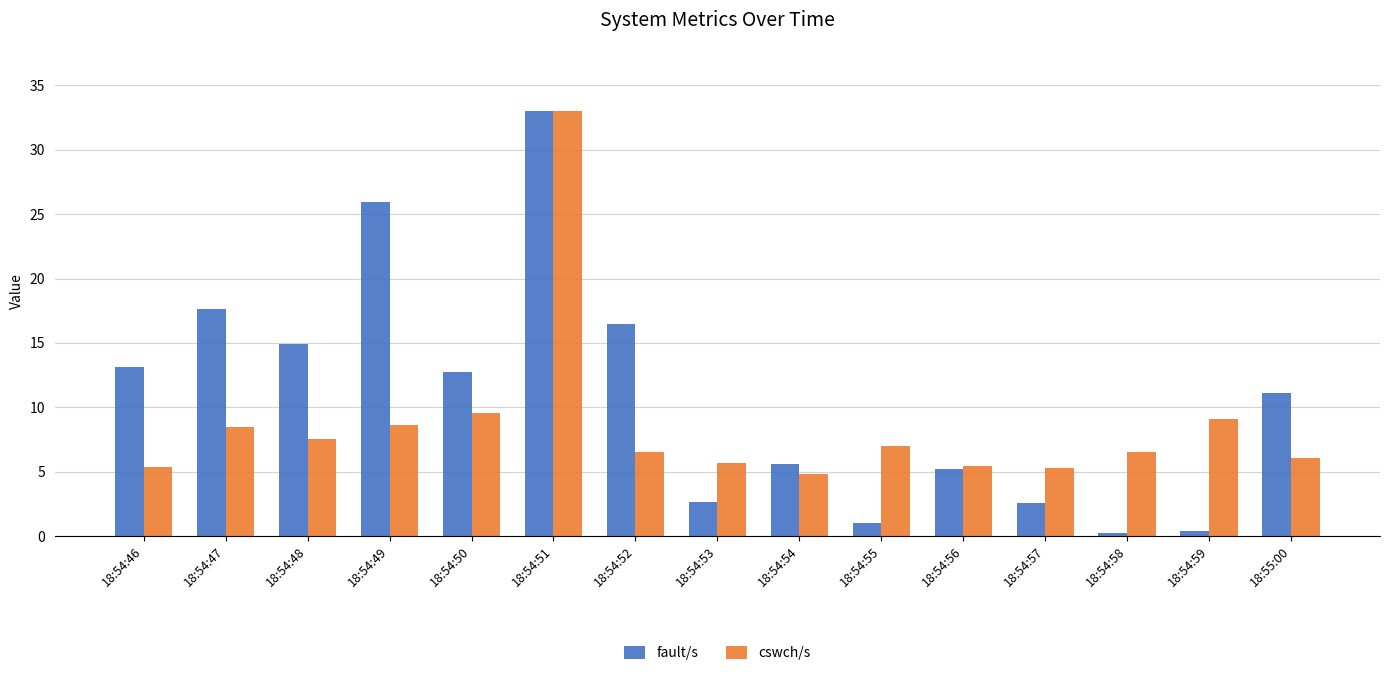

Is it true that cswch/s equals 6.1 at 18:55:00?

True